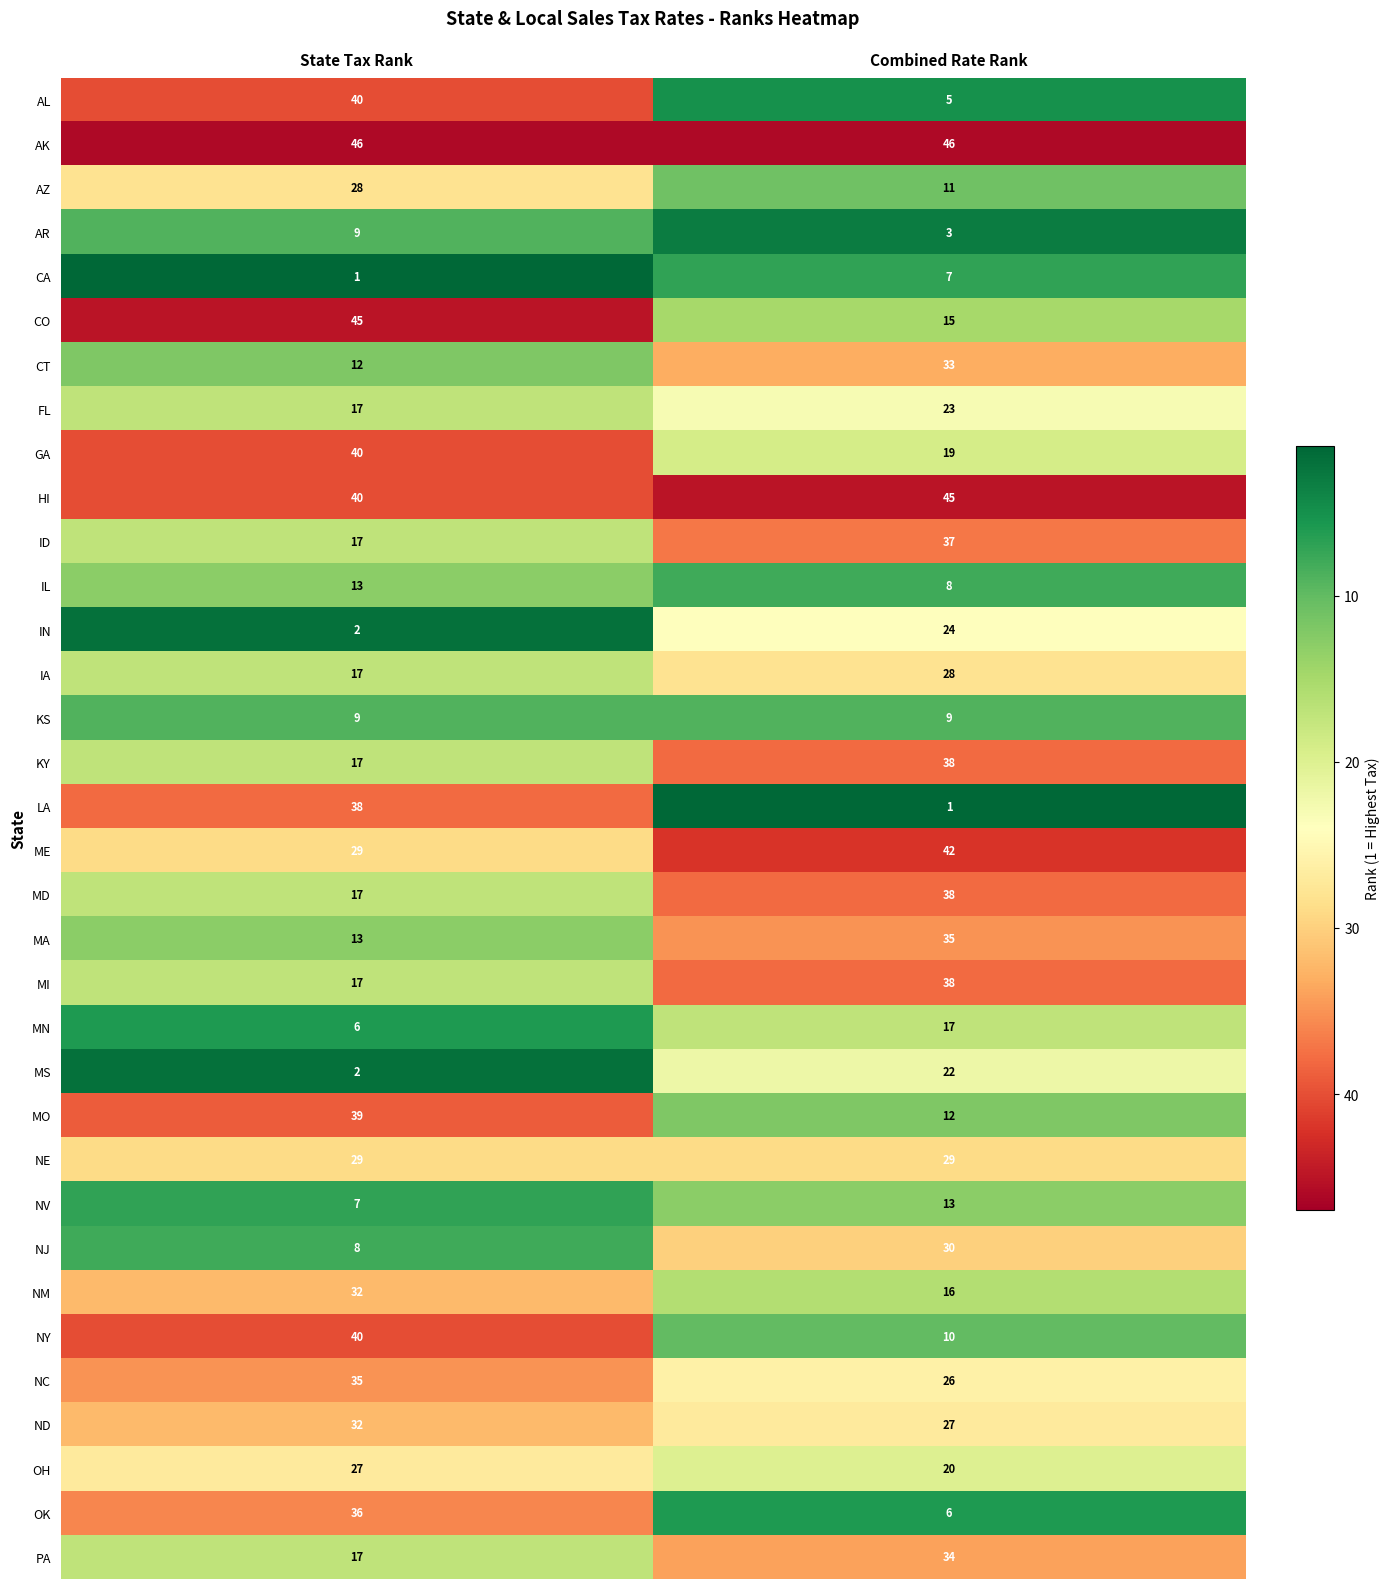

List the labels in order of GA value, largest first.

State Tax Rank, Combined Rate Rank